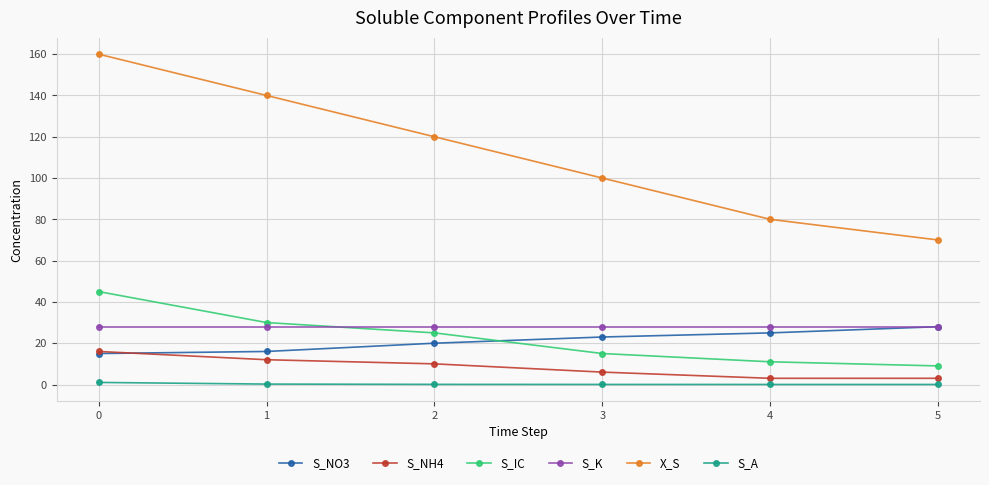

True or false: S_A has a value of 1.0 at 0.

True